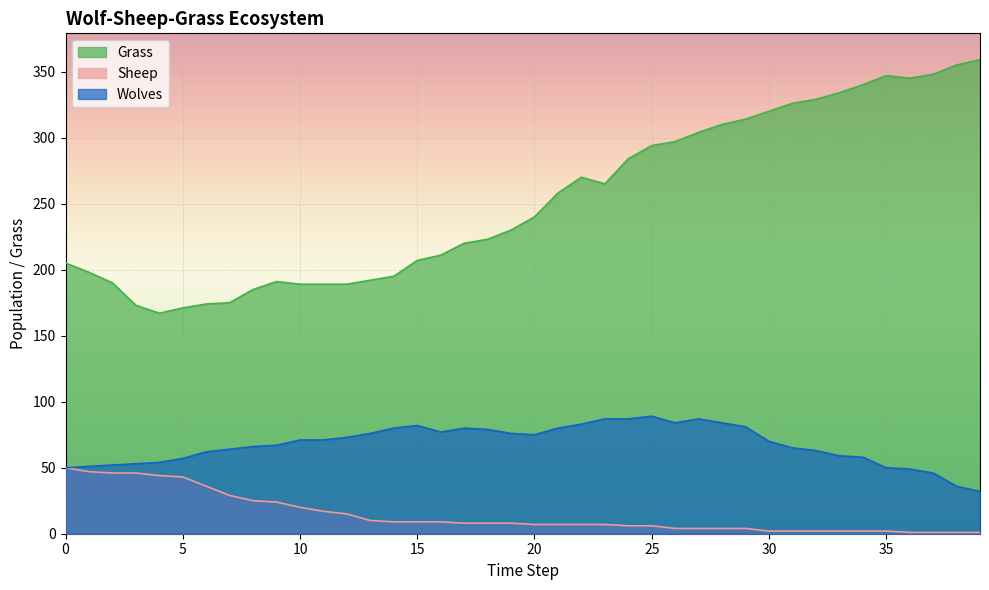

What is the value of the Sheep point at the 7th from the left?

36